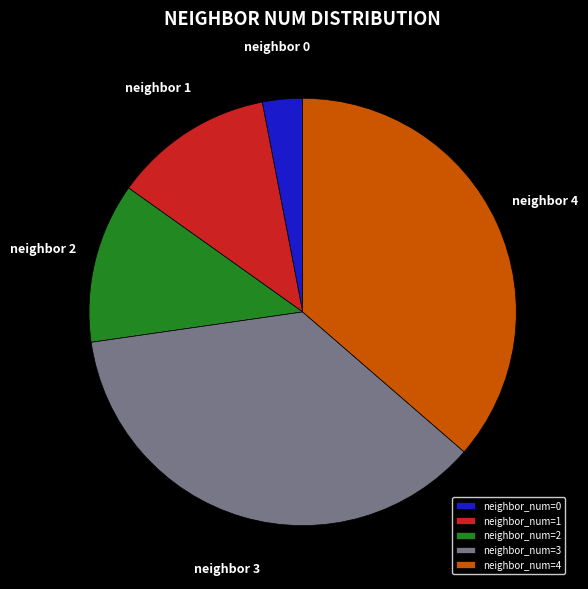

The neighbor_num=0 slice represents 10% of the pie. True or false?

False